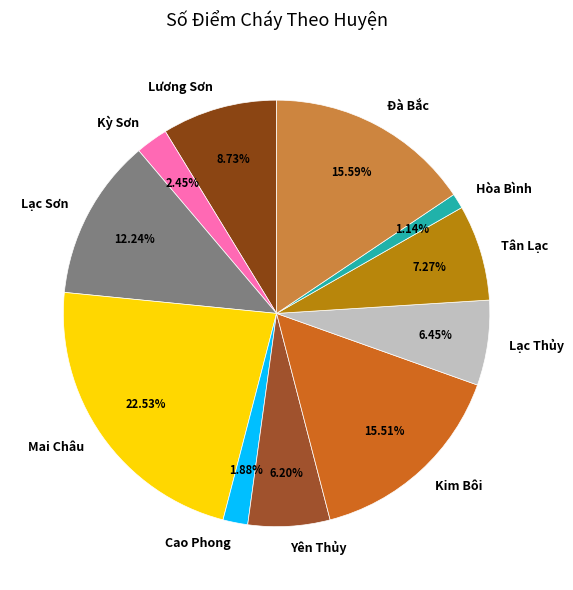

Is it true that Lương Sơn is 9% of the pie?

True